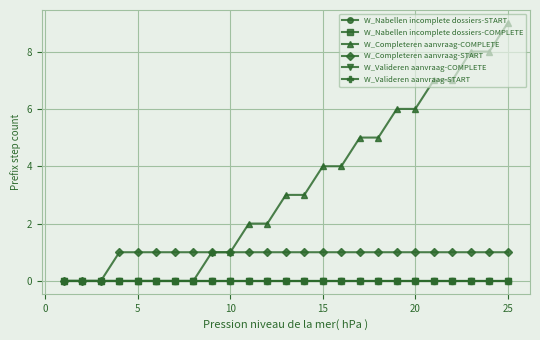

Which series has the largest range (max minus min)?

W_Completeren aanvraag-COMPLETE